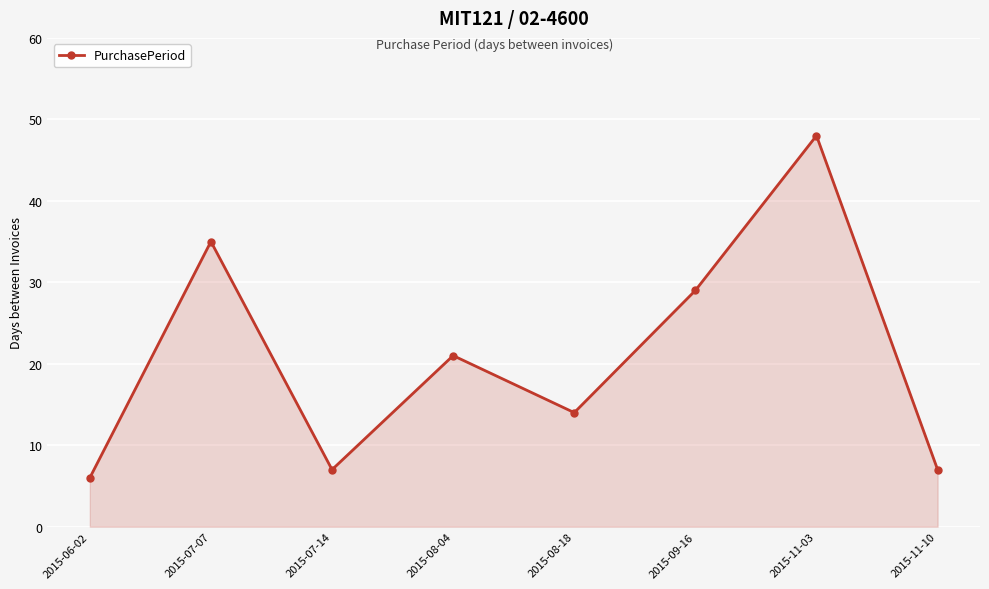

What position from the right is 2015-09-16?

3